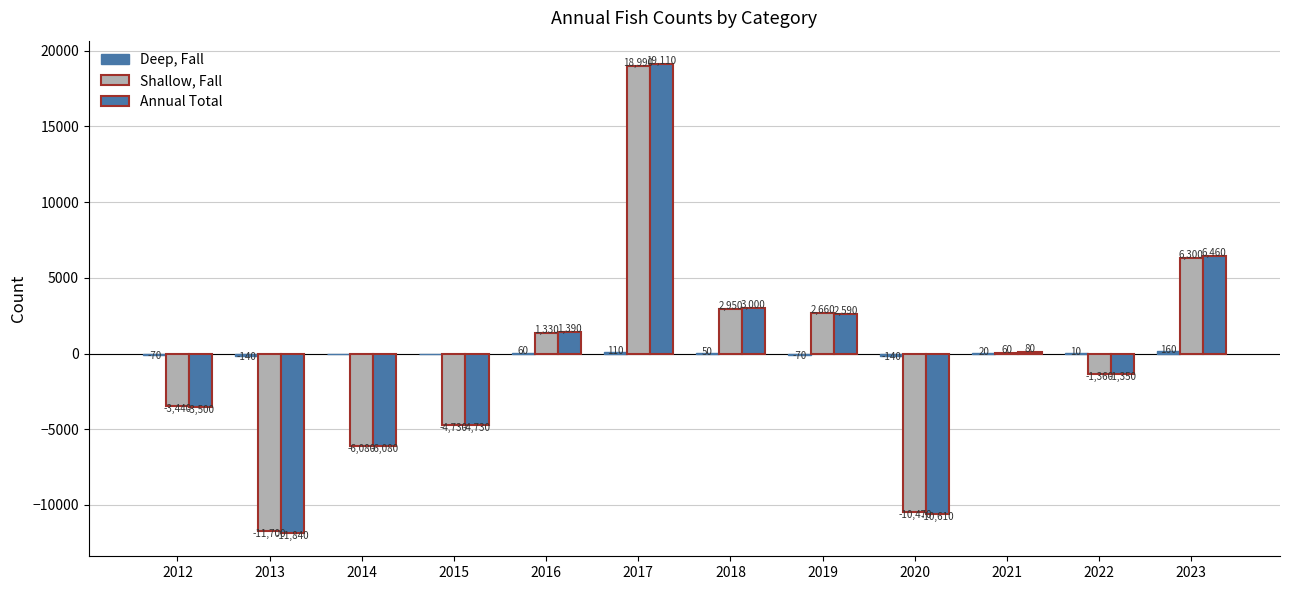

Are the bars horizontal?

No